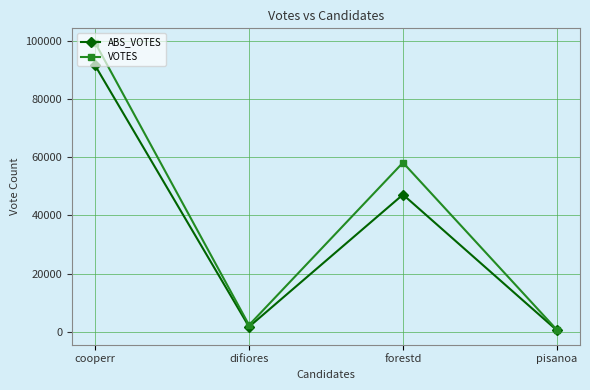

Reading right to left, what are all the values shown in this chart?

ABS_VOTES: pisanoa=459	forestd=47153	difiores=1681	cooperr=91566
VOTES: pisanoa=622	forestd=58153	difiores=2272	cooperr=99395